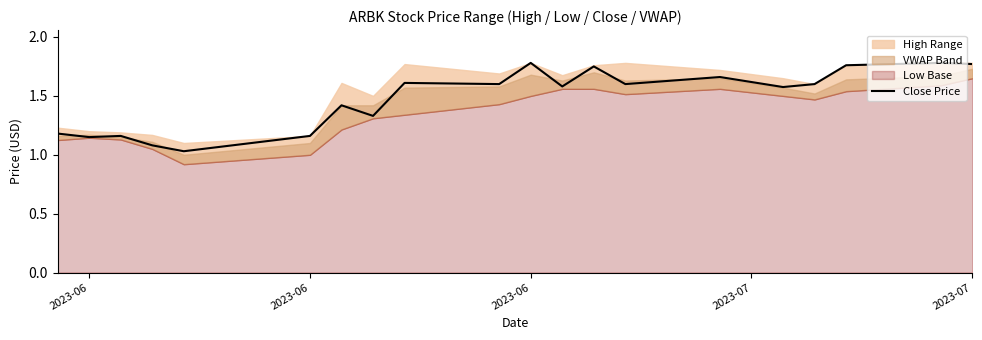

What is the difference between the second highest and minimum values?

0.8